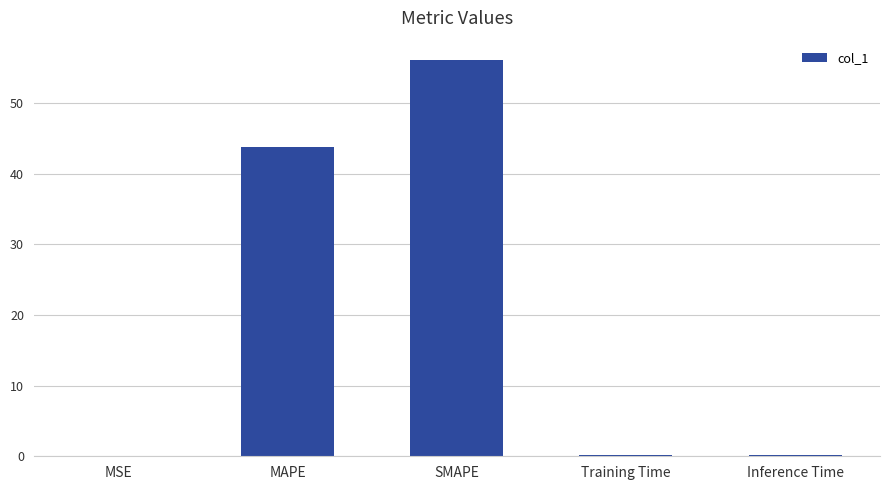

What is the sum of all values?

100.2